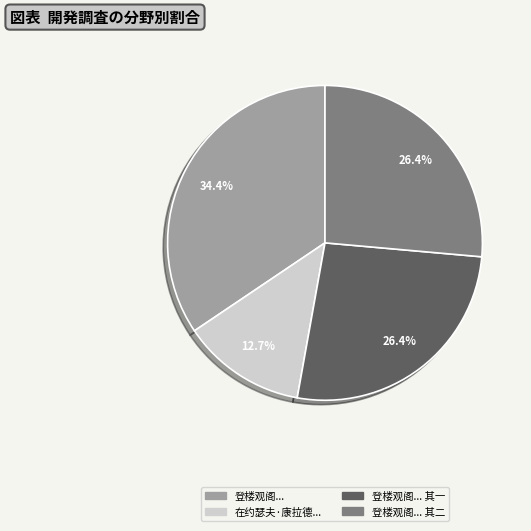

Is there a majority slice in this chart?

No